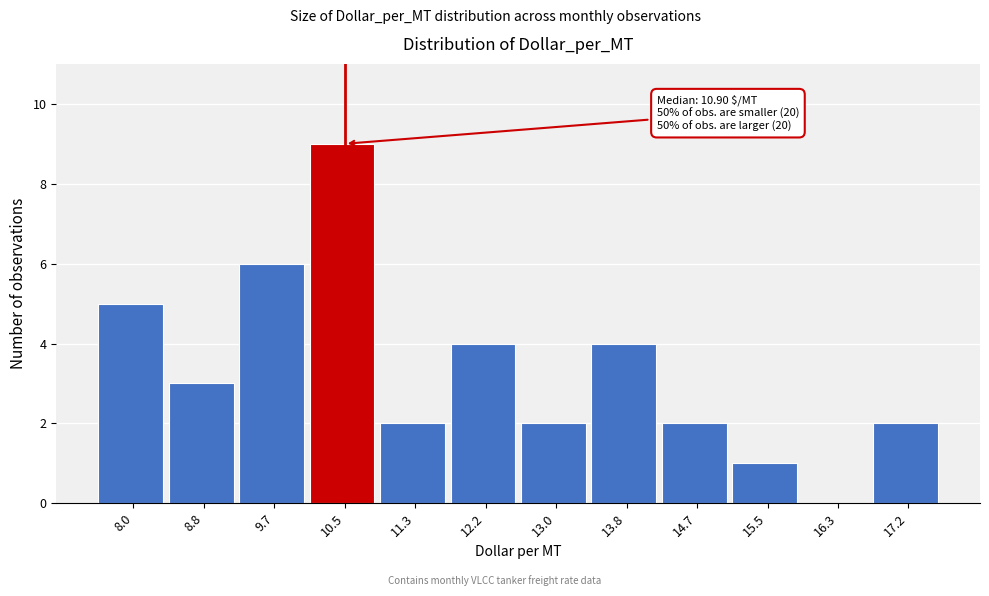

Reading right to left, extract all data points from this chart.

17.2=2	16.3=0	15.5=1	14.7=2	13.8=4	13.0=2	12.2=4	11.3=2	10.5=9	9.7=6	8.8=3	8.0=5